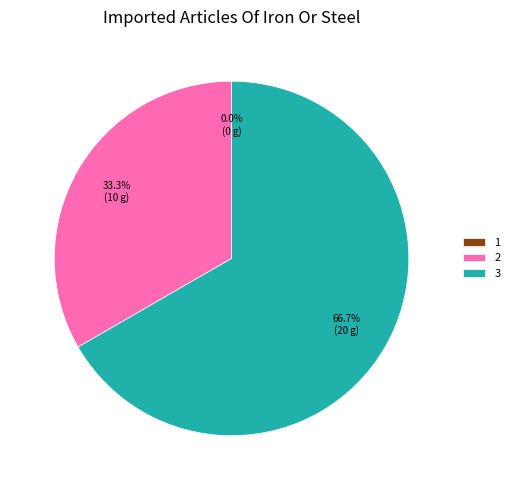

How many segments does this pie chart have?

3